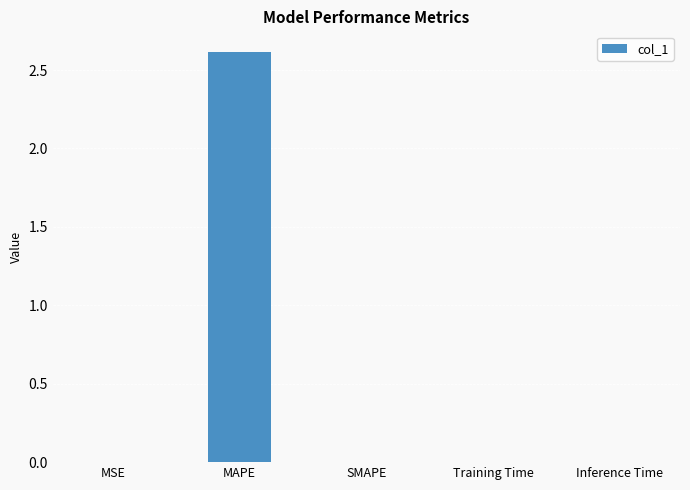

What is the maximum value shown in the chart?

2.6